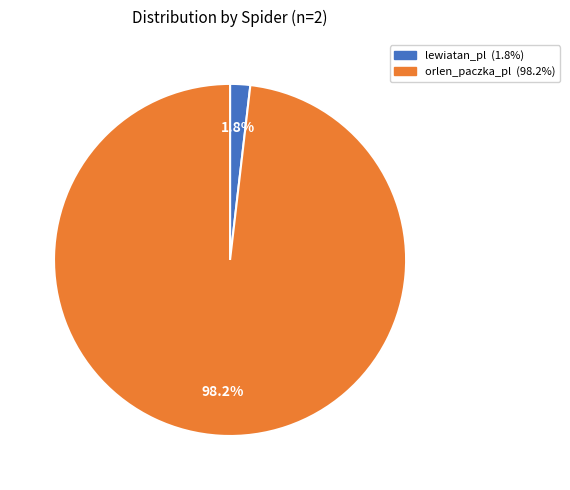

Combined, do orlen_paczka_pl and lewiatan_pl account for over 50%?

Yes